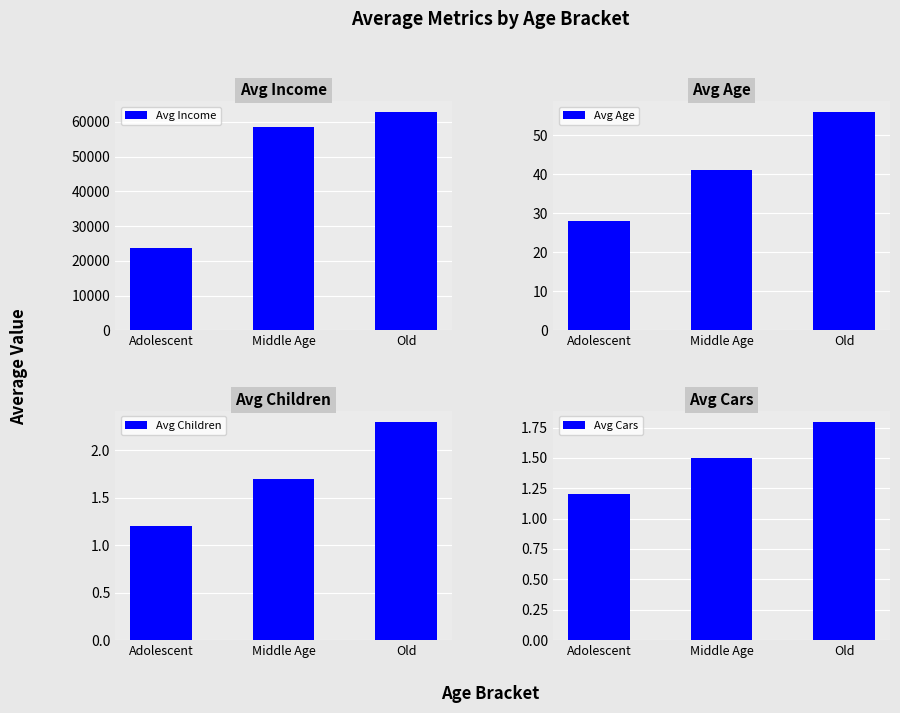

How many values in the Avg Age series are below 41?

1